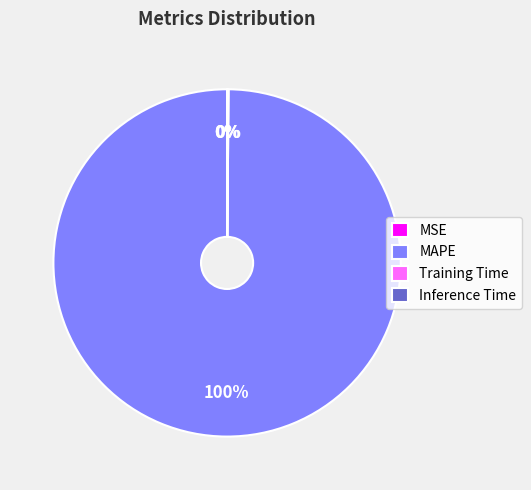

Does MAPE represent more than half of the total?

Yes